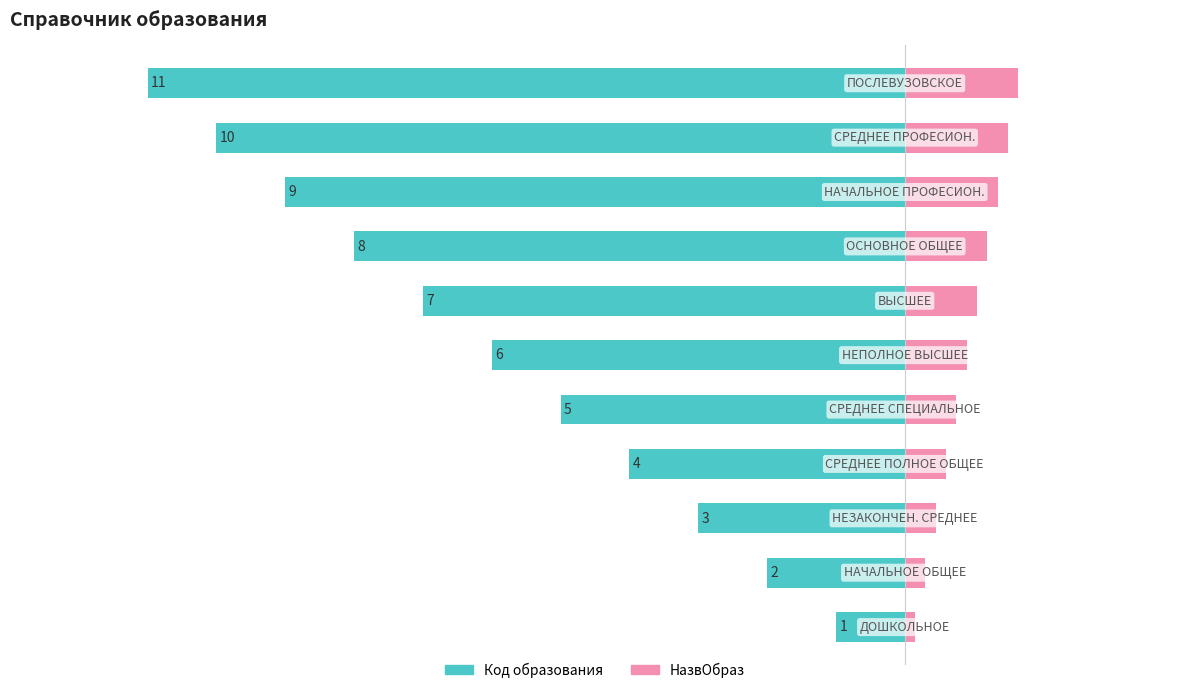

Rank the series by their average value, from highest to lowest.

НазвОбраз, Код образования